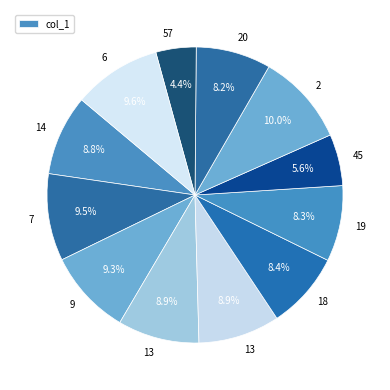

How many slices are in this pie chart?

12